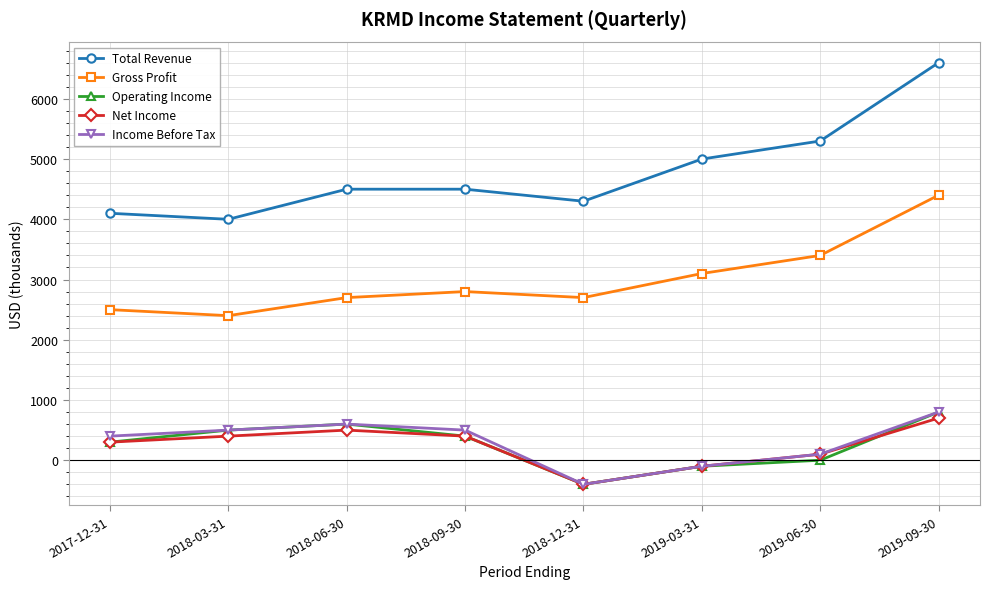

What is the difference between the maximum and minimum values in the Gross Profit series?

2000